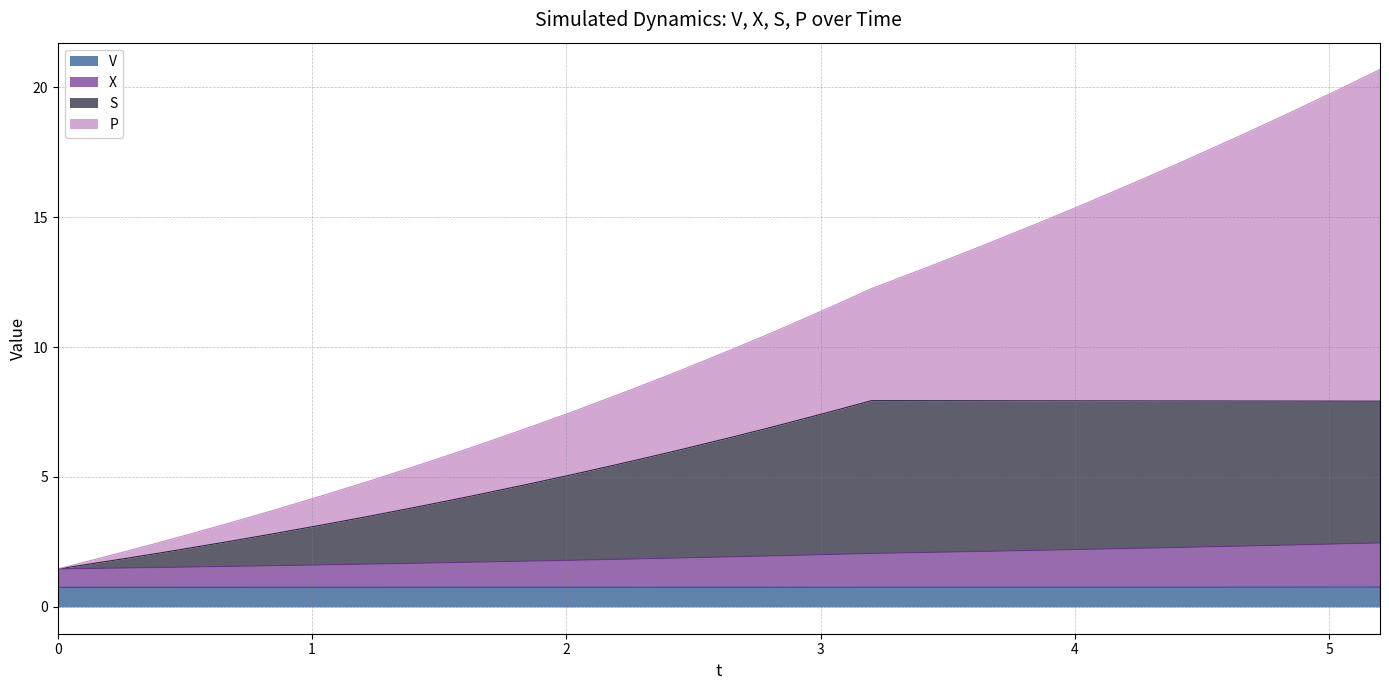

What is the value of the X point at the 6th from the left?

1.6